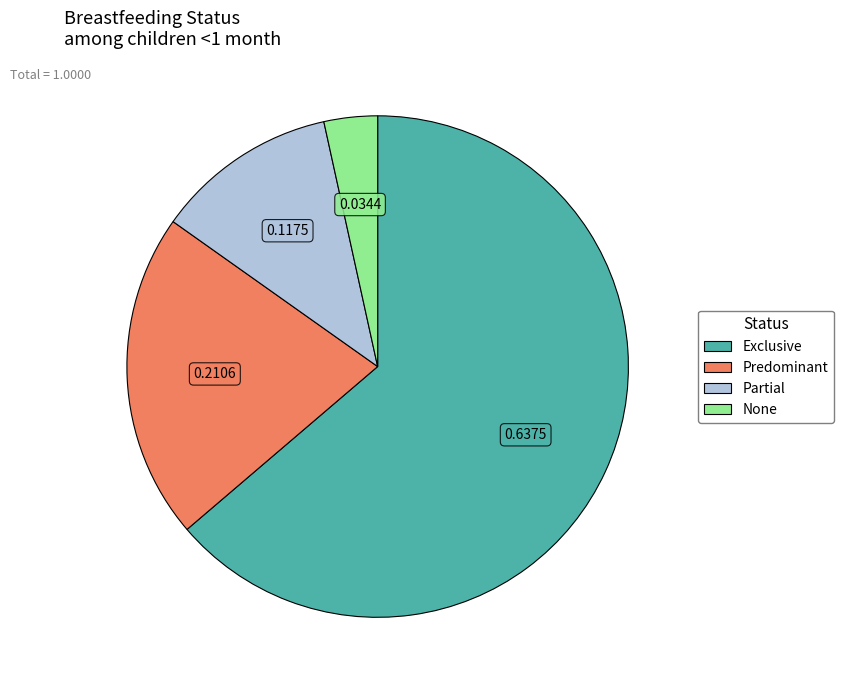

Does None represent more than half of the total?

No